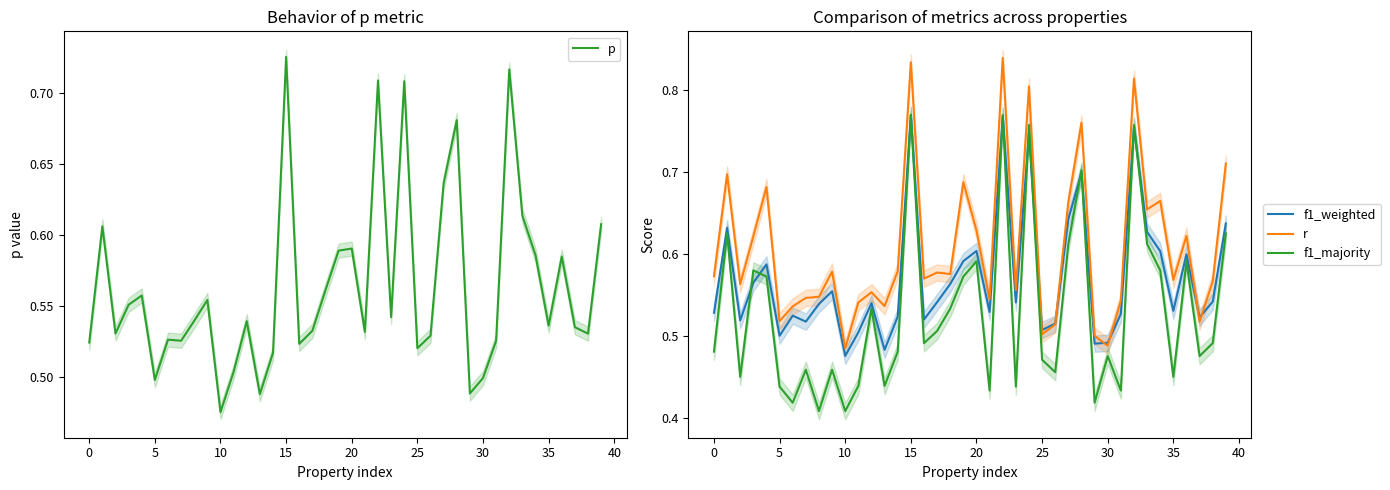

True or false: f1_majority and r intersect in this chart.

False